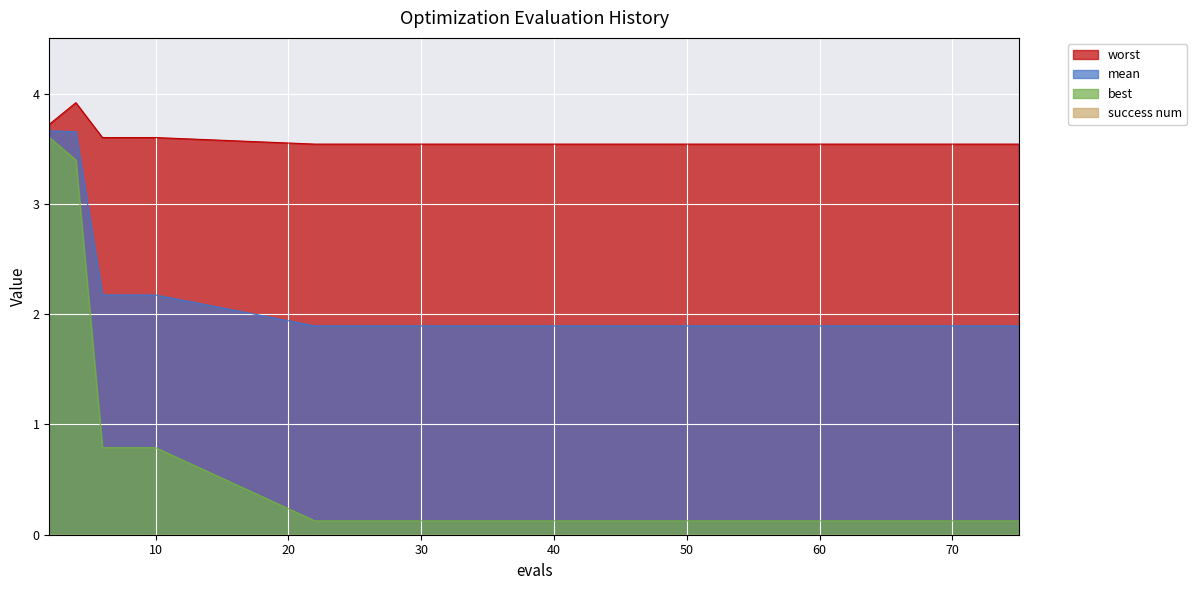

What is the average value of the best series?

0.7